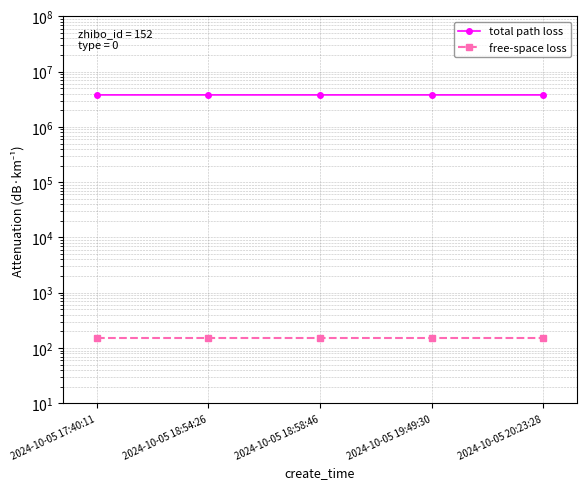

How many values in the total path loss series exceed 3803856?

2